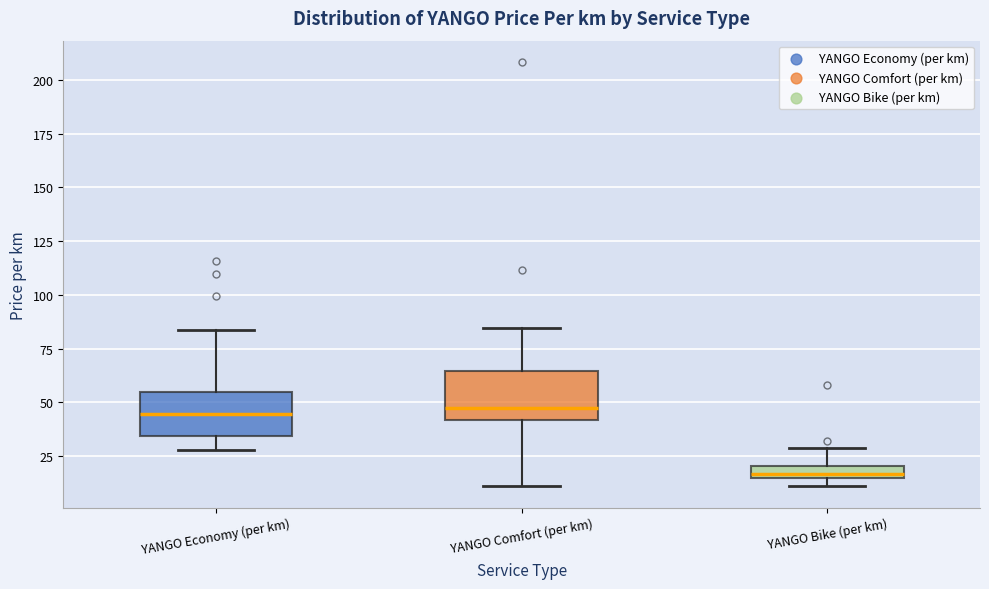

Where is the lower edge of the box for YANGO Economy (per km) on the y-axis? The values are not printed on the chart, so give them approximately, as read against the axis.

35